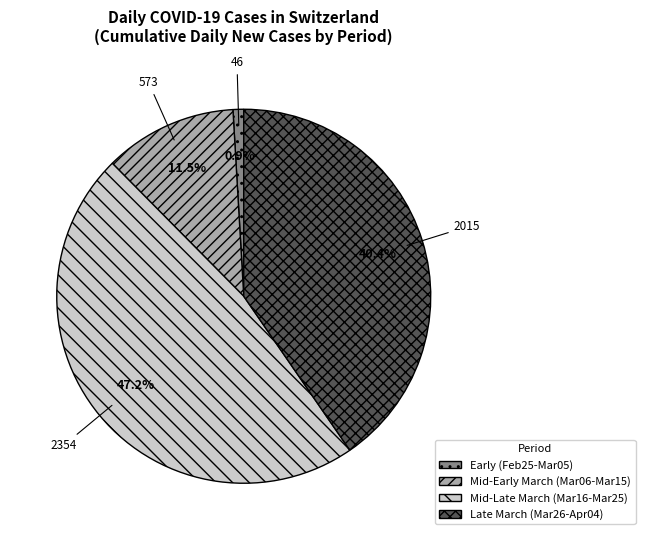

Is the sum of Mid-Early March (Mar06-Mar15) and Early (Feb25-Mar05) greater than half?

No